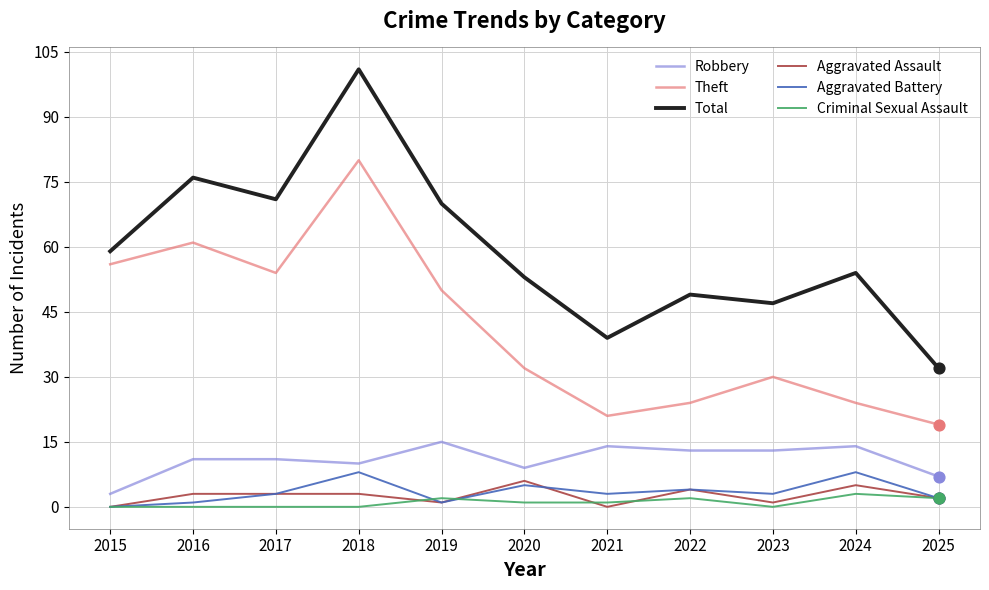

Between 2015 and 2021, which series saw the biggest shift?

Theft